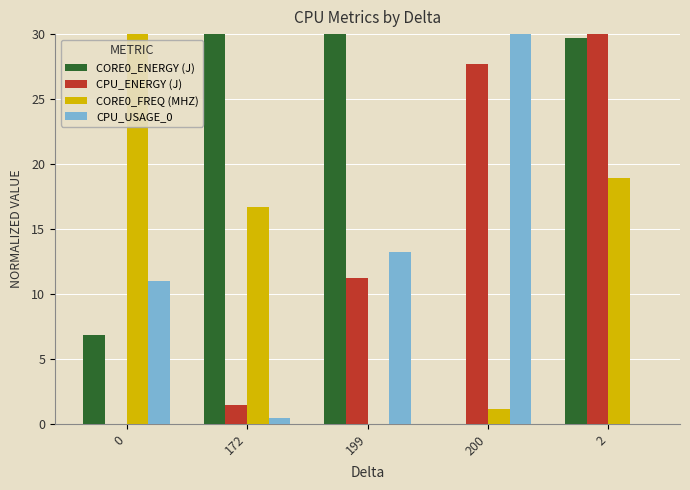

The value of CPU_ENERGY (J) at 199 is 18.3. True or false?

False